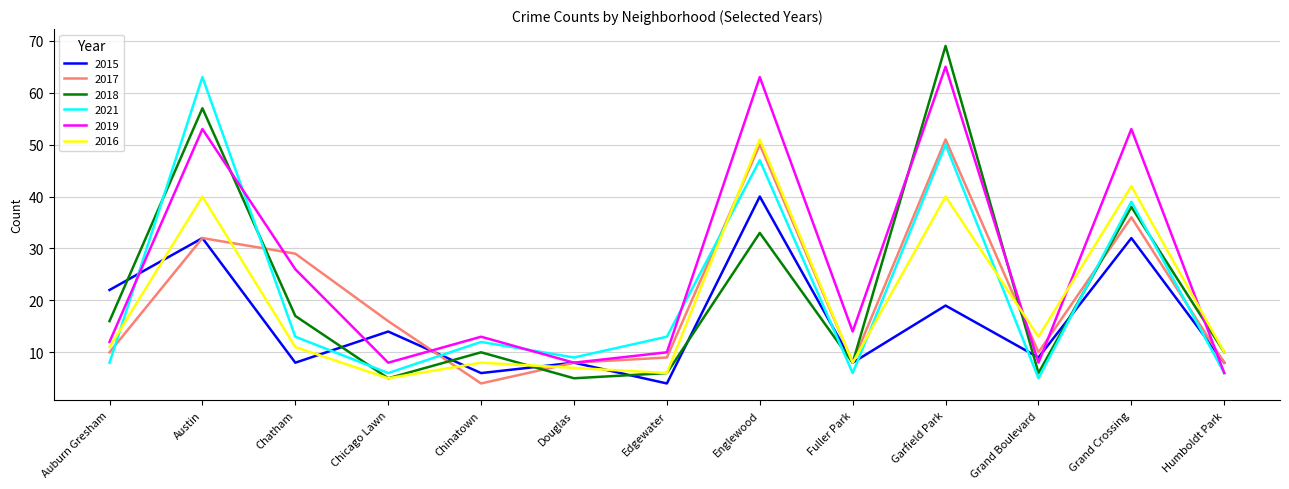

Count the number of data series in this chart.

6